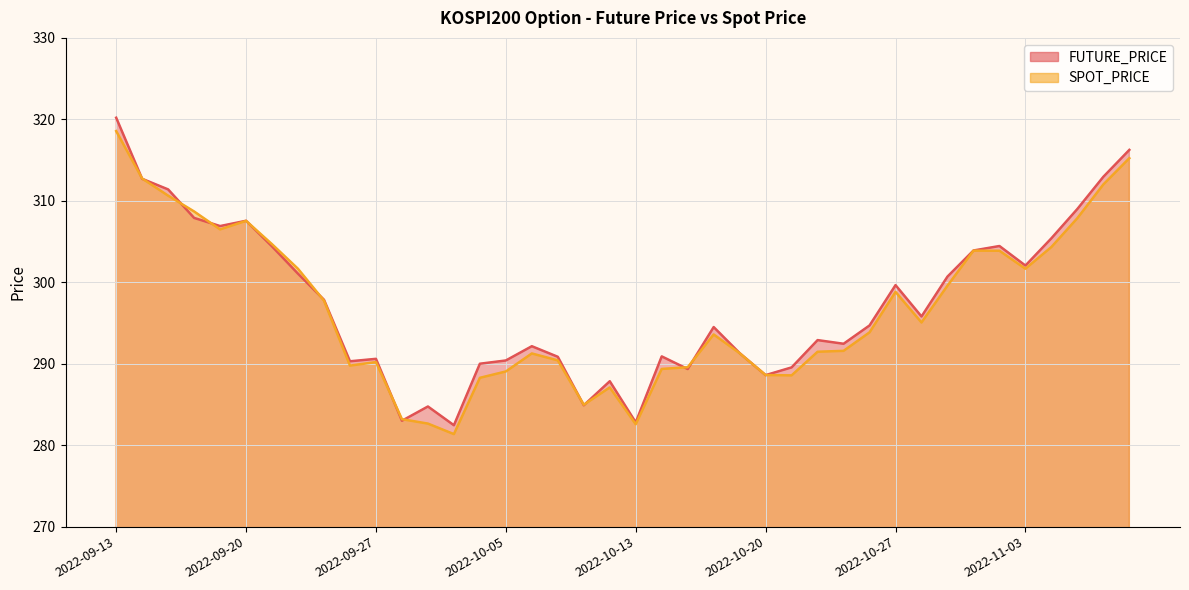

What are all the series names shown in the legend?

FUTURE_PRICE, SPOT_PRICE